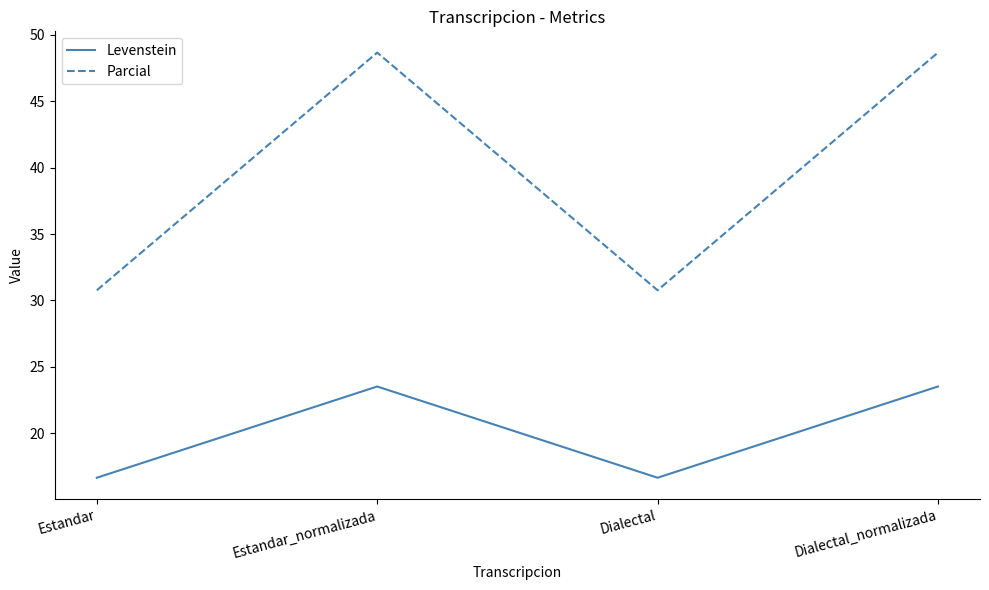

What is the maximum value shown in the chart?

48.6